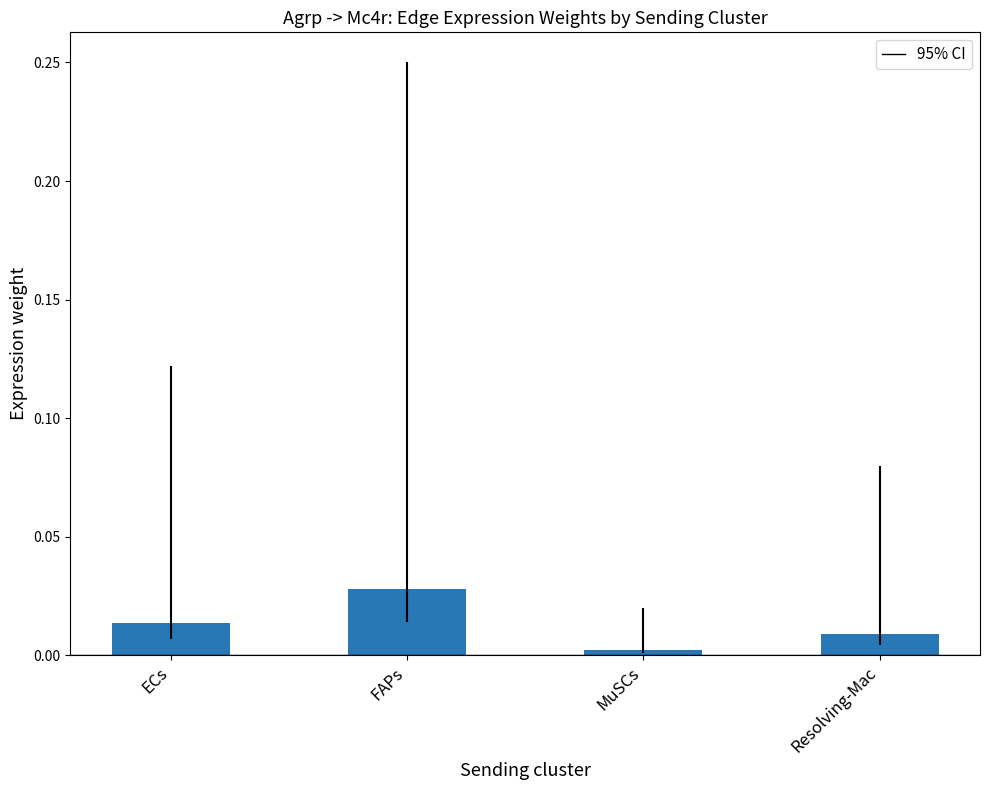

Is it true that the value at ECs is 0.0?

True